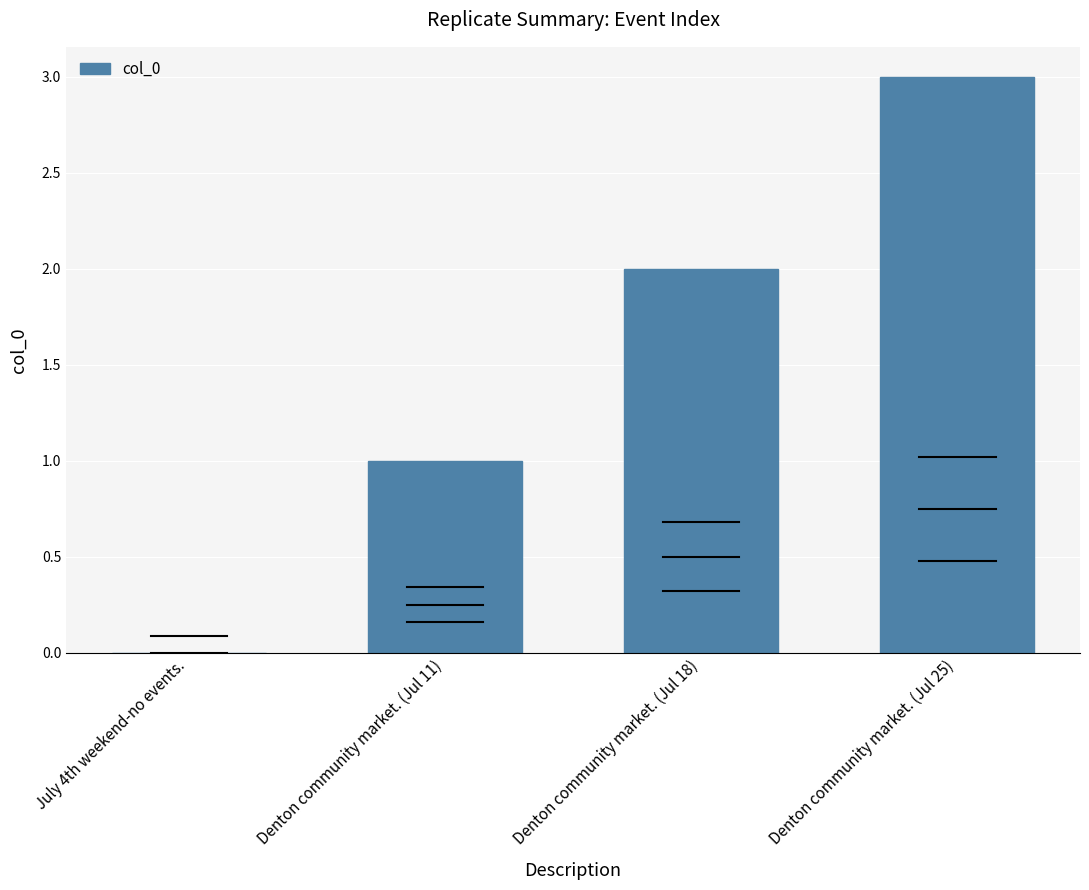

How many series are shown in this chart?

1